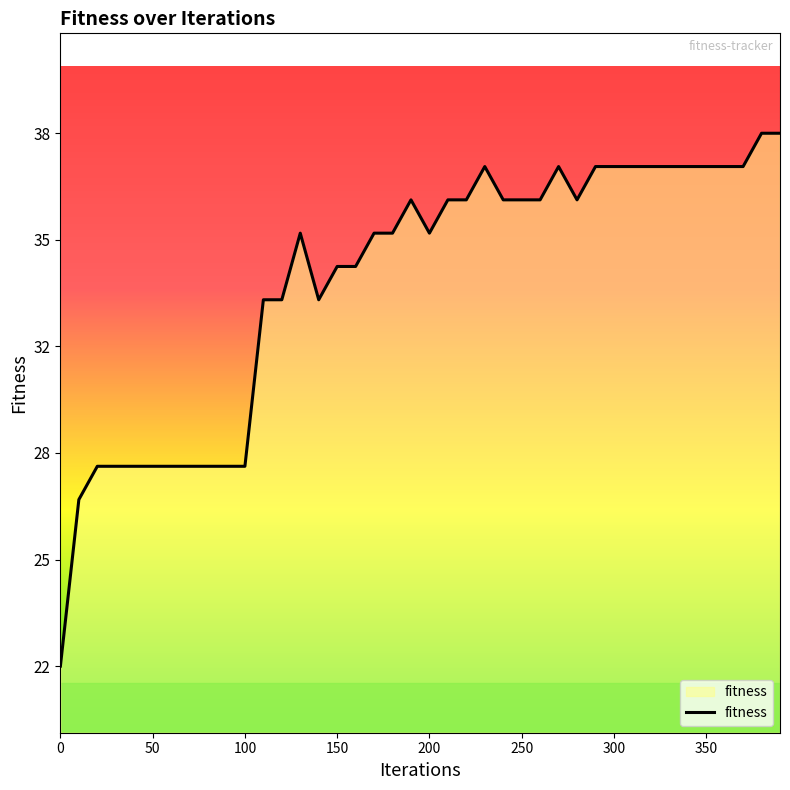

Is this an area chart (filled region under the line)?

No